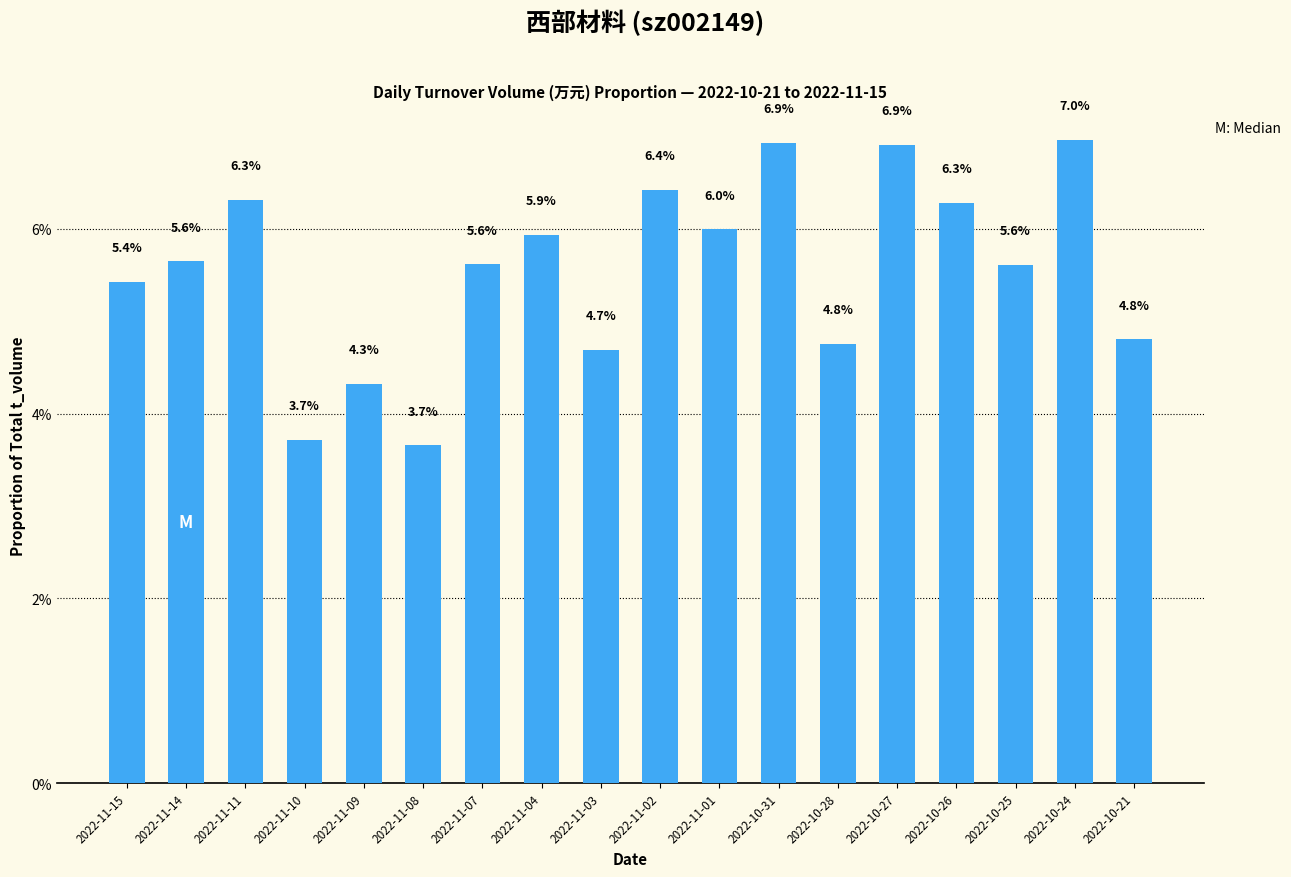

The chart shows a value of 2.9 at 2022-10-27. True or false?

False